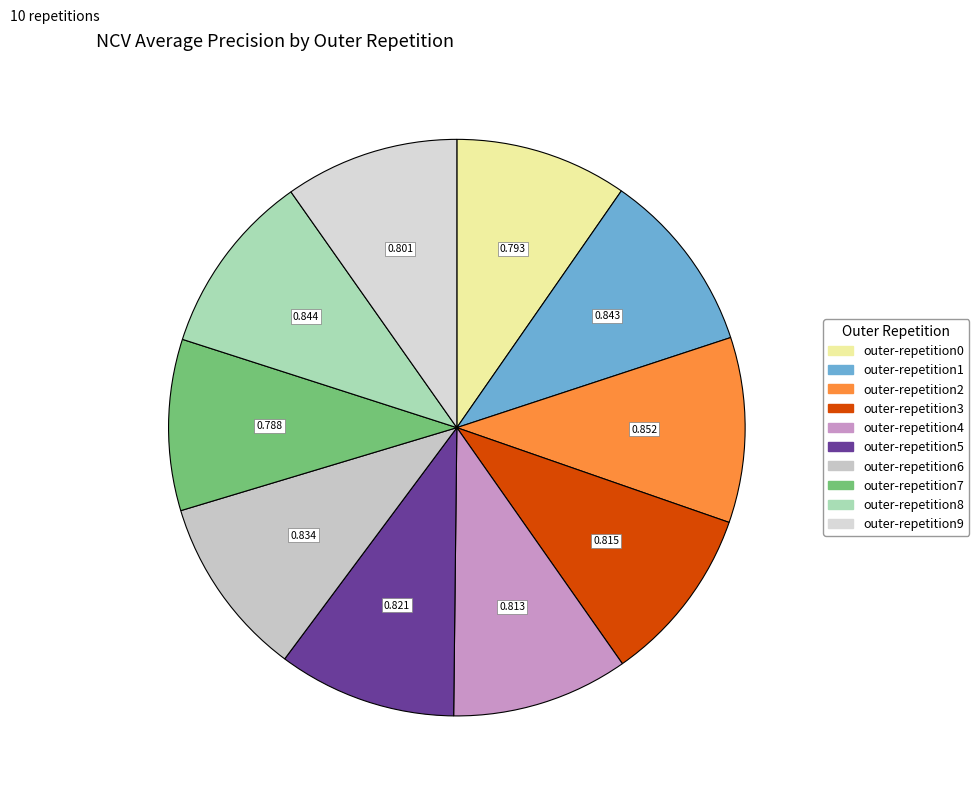

What percentage is the outer-repetition2 slice, to the nearest percent?

10%